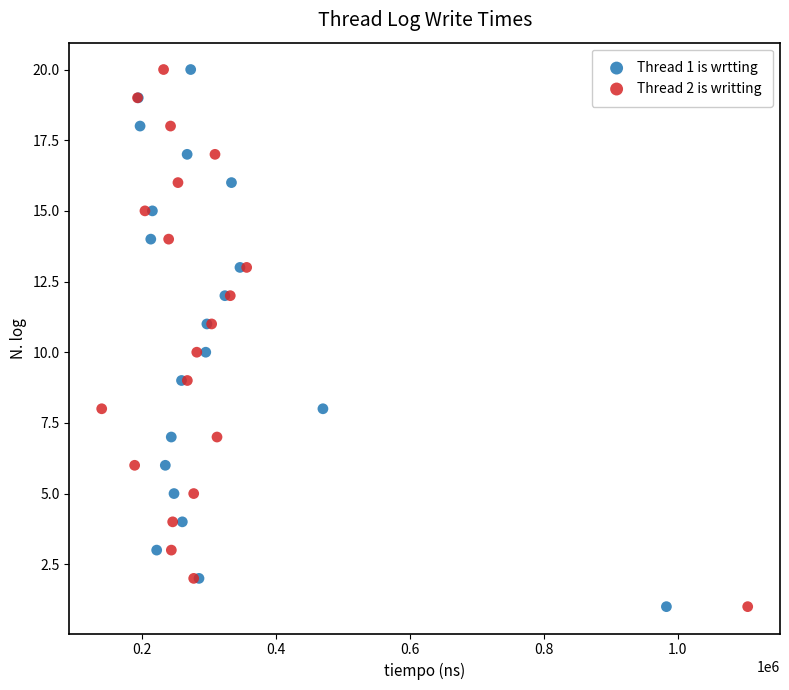

What are all the series names shown in the legend?

Thread 1 is wrtting, Thread 2 is writting